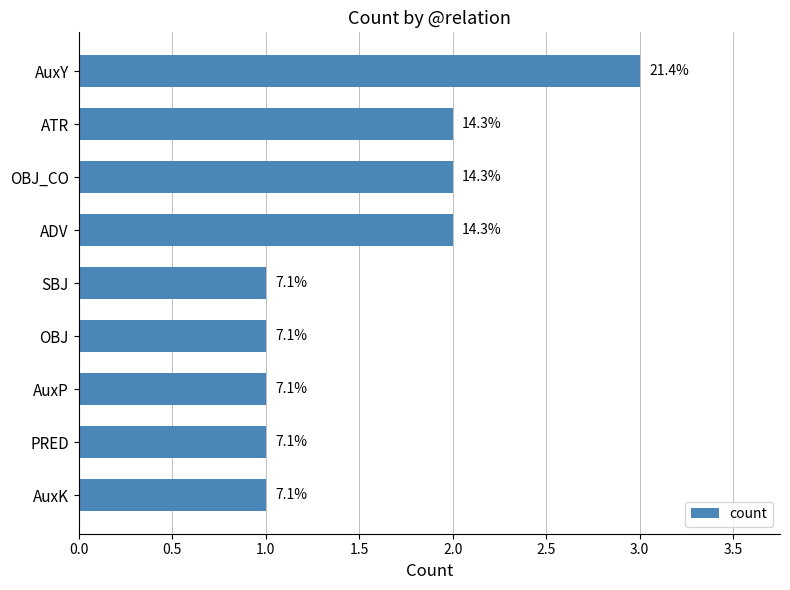

How many bars are there in total?

9